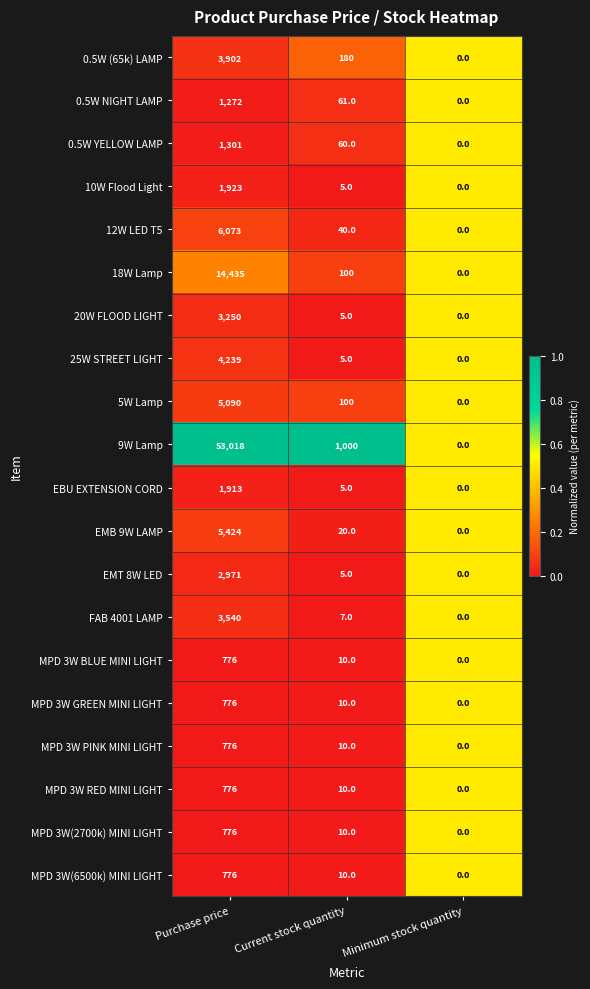

The 20W FLOOD LIGHT series shows 1 at Current stock quantity. True or false?

False